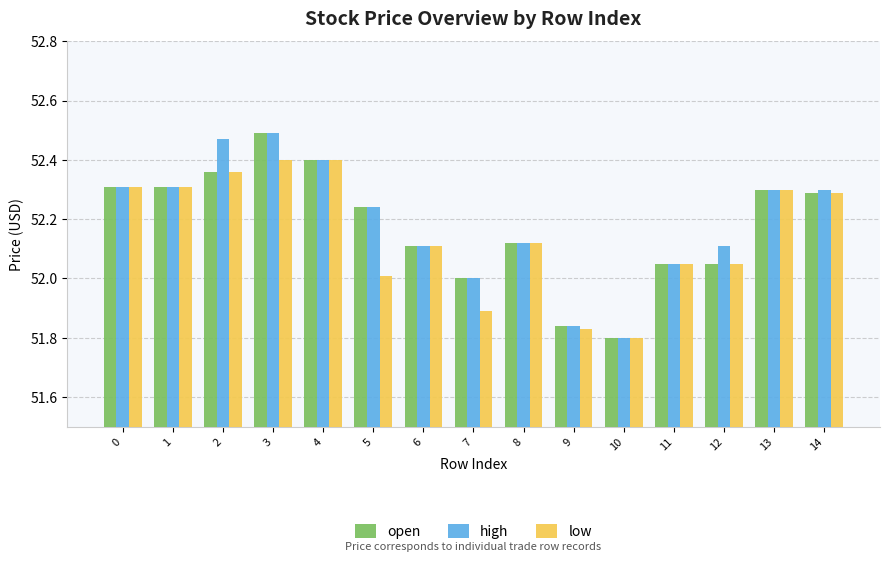

Is it true that open equals 51.8 at 9?

True